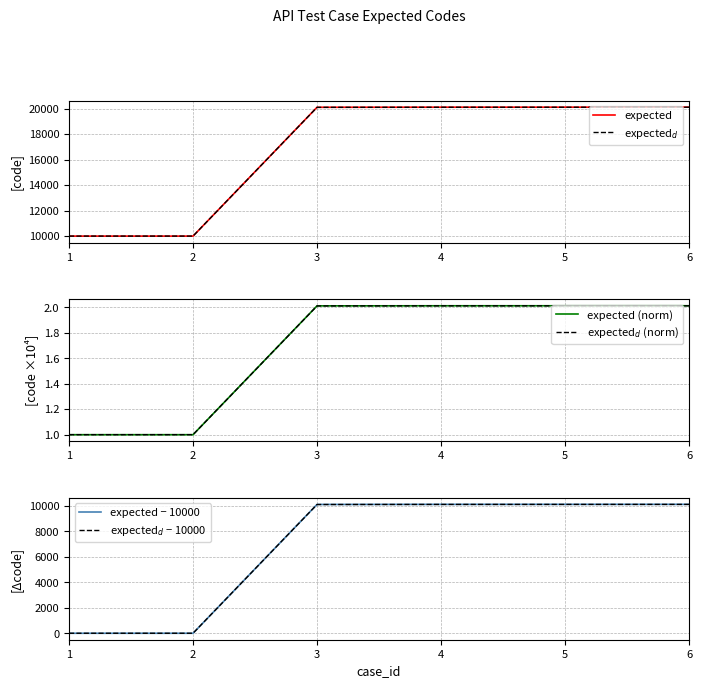

What is the difference between the maximum and minimum values in the expected (norm) series?

1.0